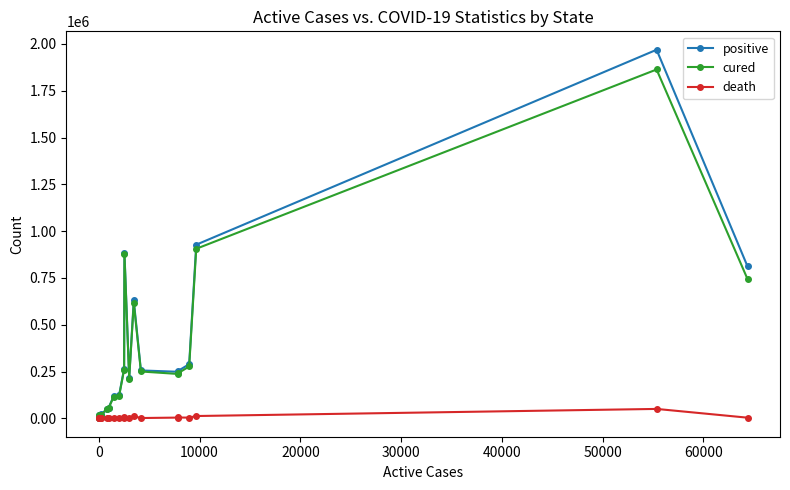

What are all the series names shown in the legend?

positive, cured, death